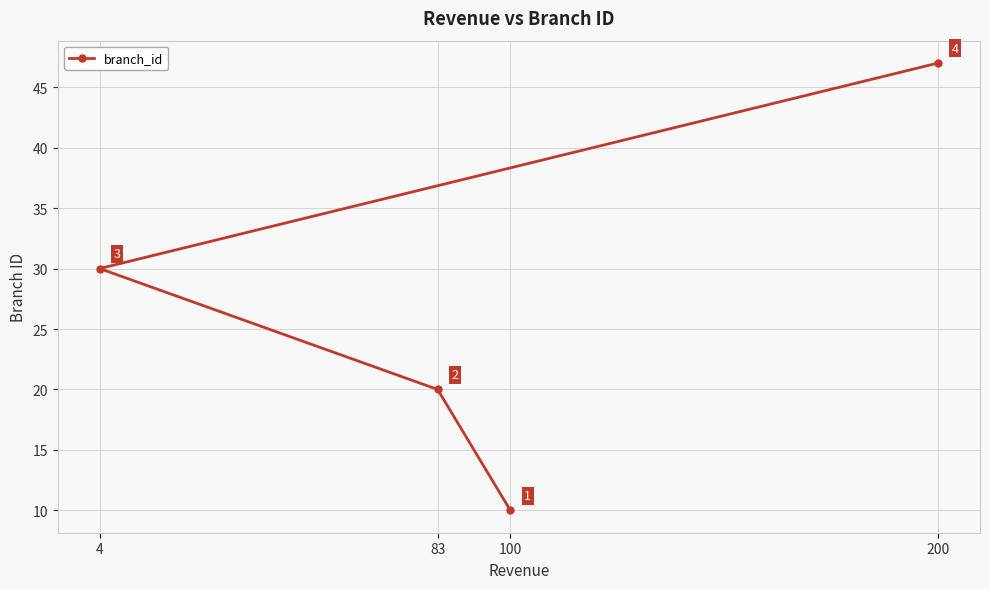

Which category has the lowest value across all series?

100